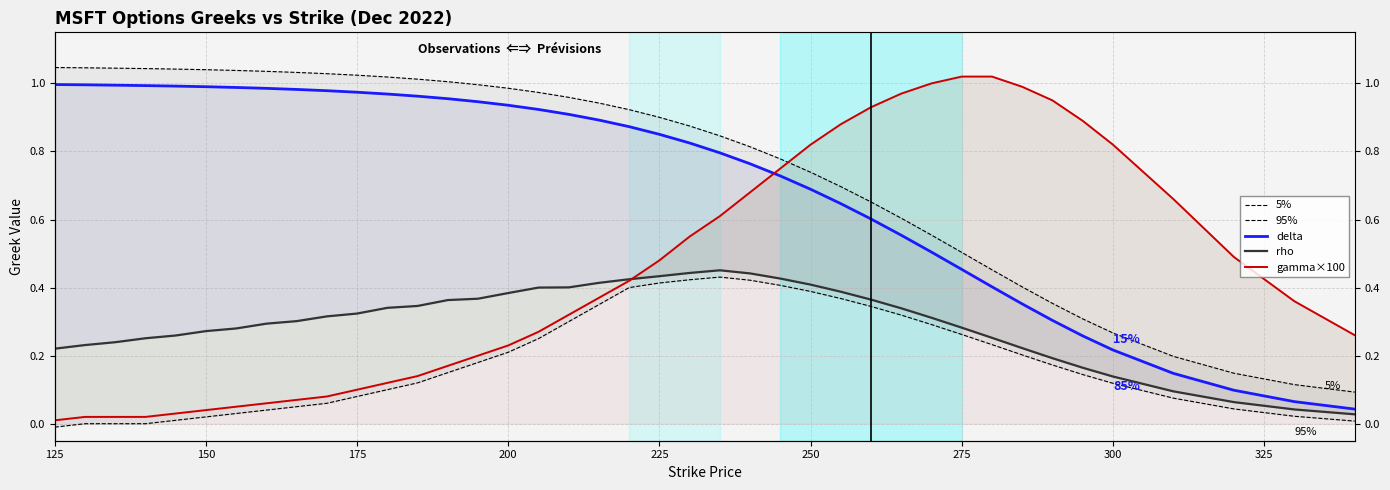

True or false: 5% and delta intersect in this chart.

False